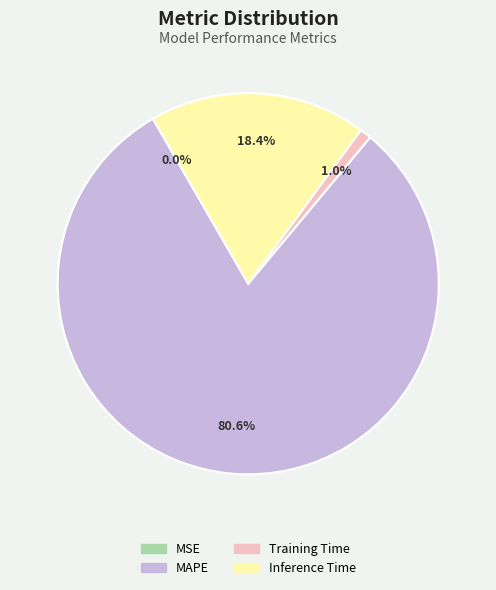

Is it true that Training Time is 14% of the pie?

False